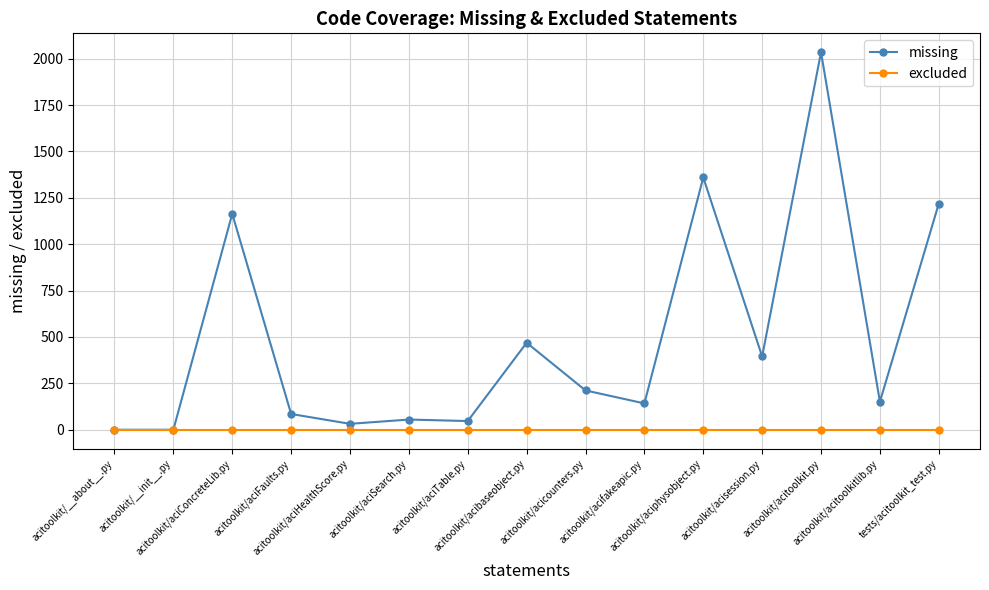

Which series has the widest spread of values?

missing